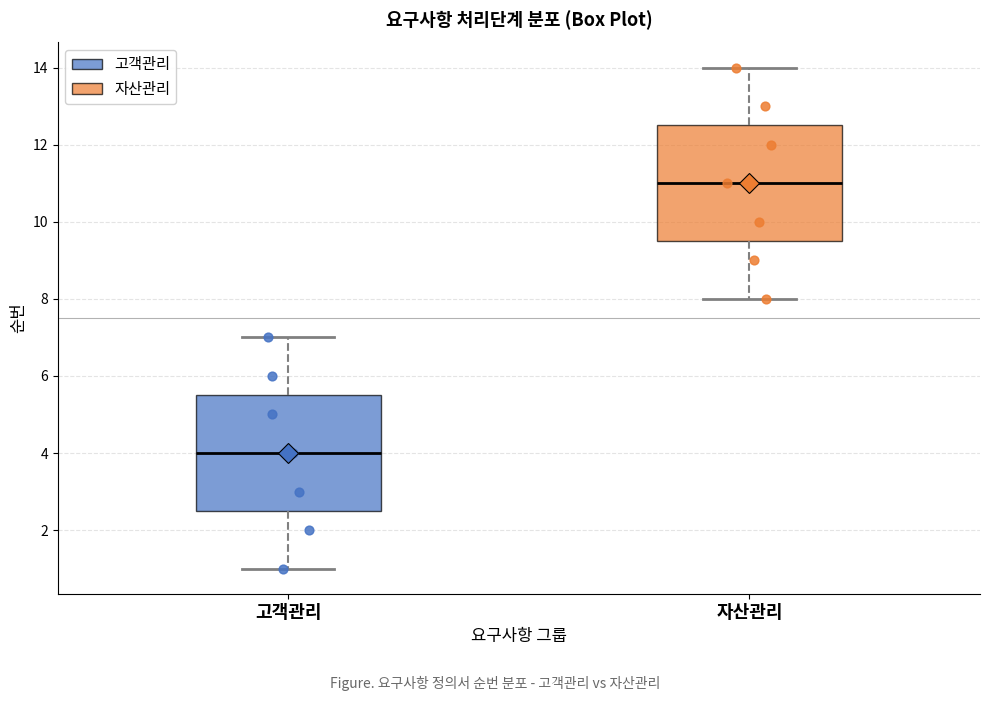

Where does the upper whisker of the box for 자산관리 end on the y-axis? The values are not printed on the chart, so give them approximately, as read against the axis.

14.0